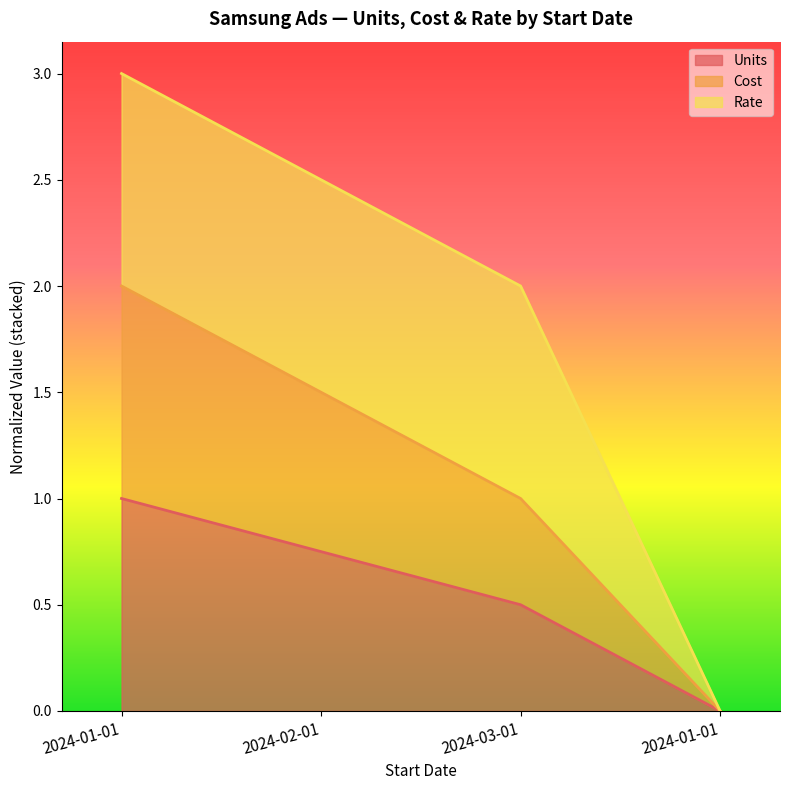

What is the difference between the second highest and minimum values in the Cost series?

1.5